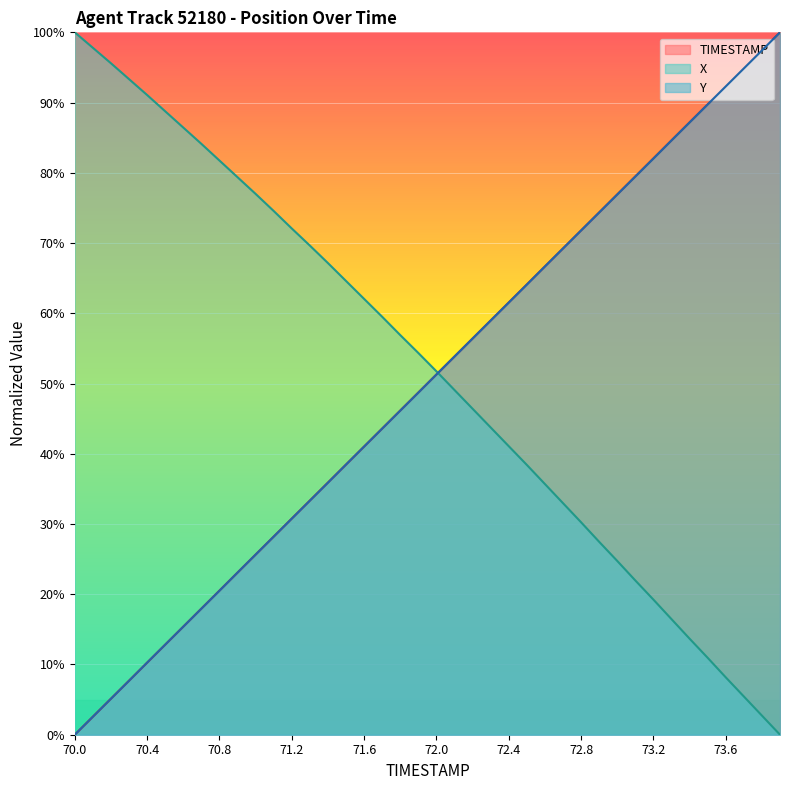

List the series in order of their peak value, lowest first.

TIMESTAMP, X, Y